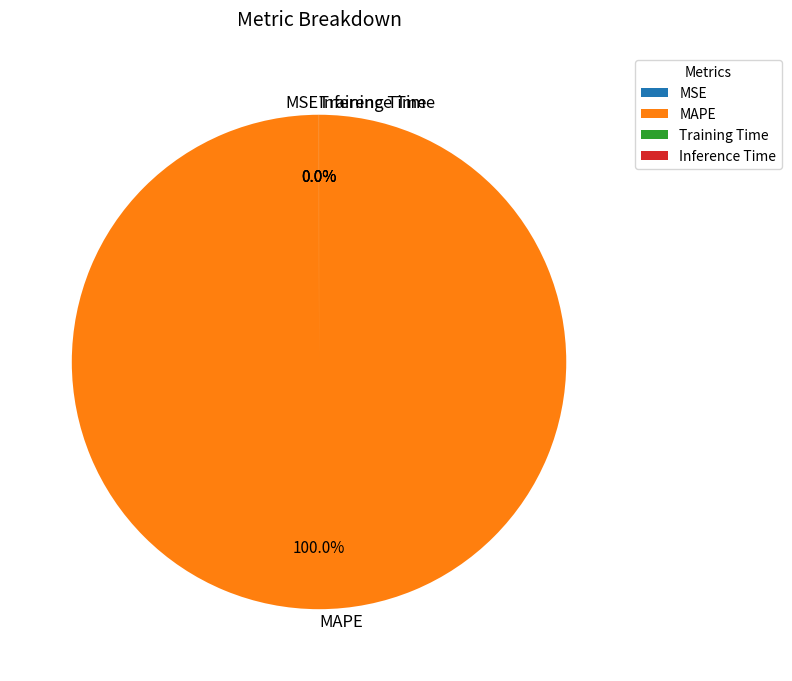

What is the largest slice in the pie chart?

MAPE